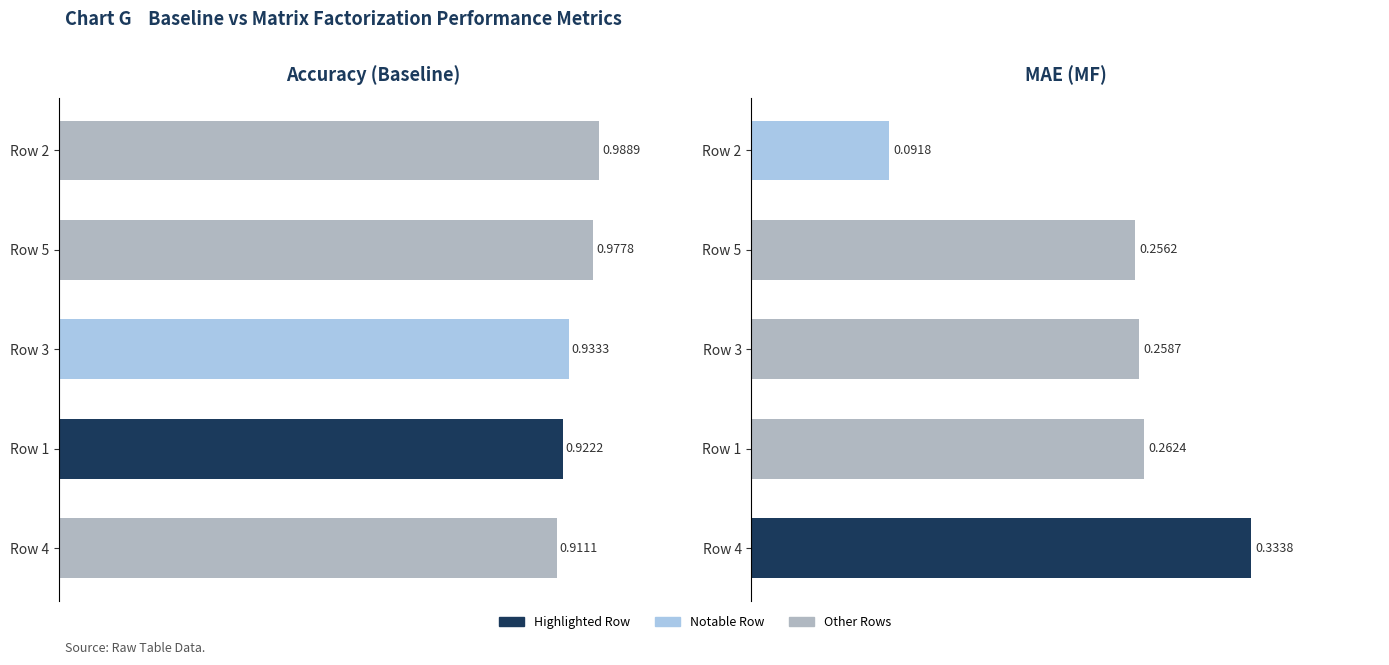

The value of acc_baseline at Row 4 is 0.9. True or false?

True